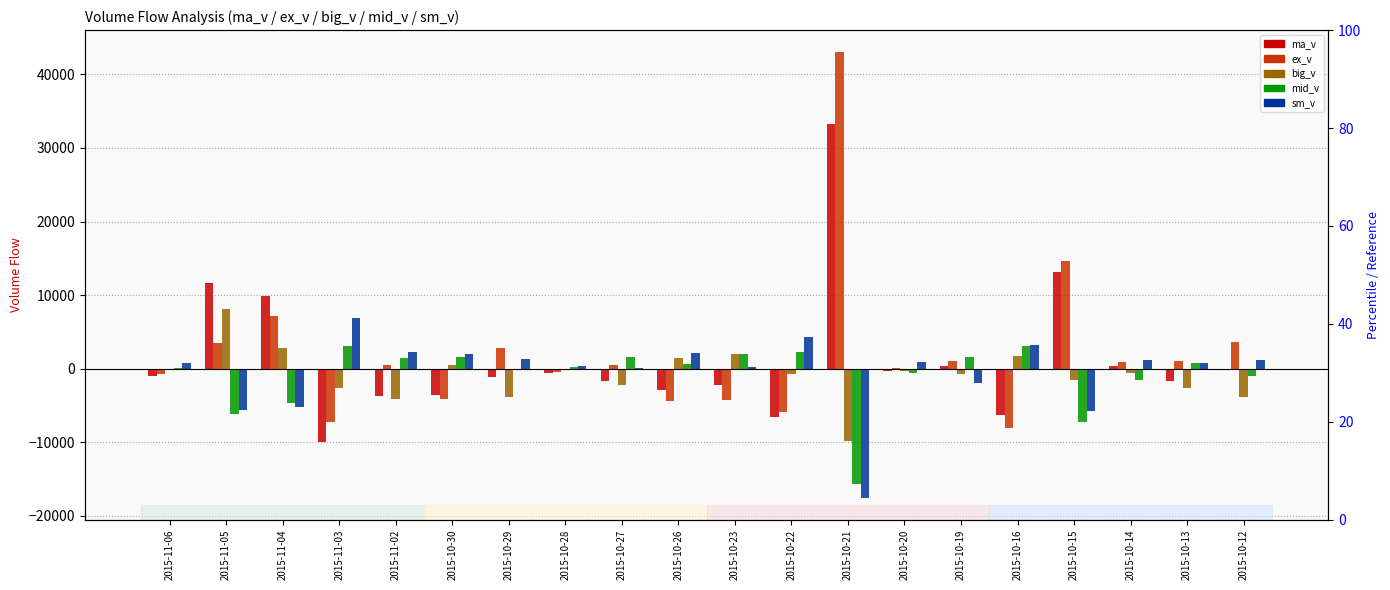

How many distinct data groups are displayed?

5